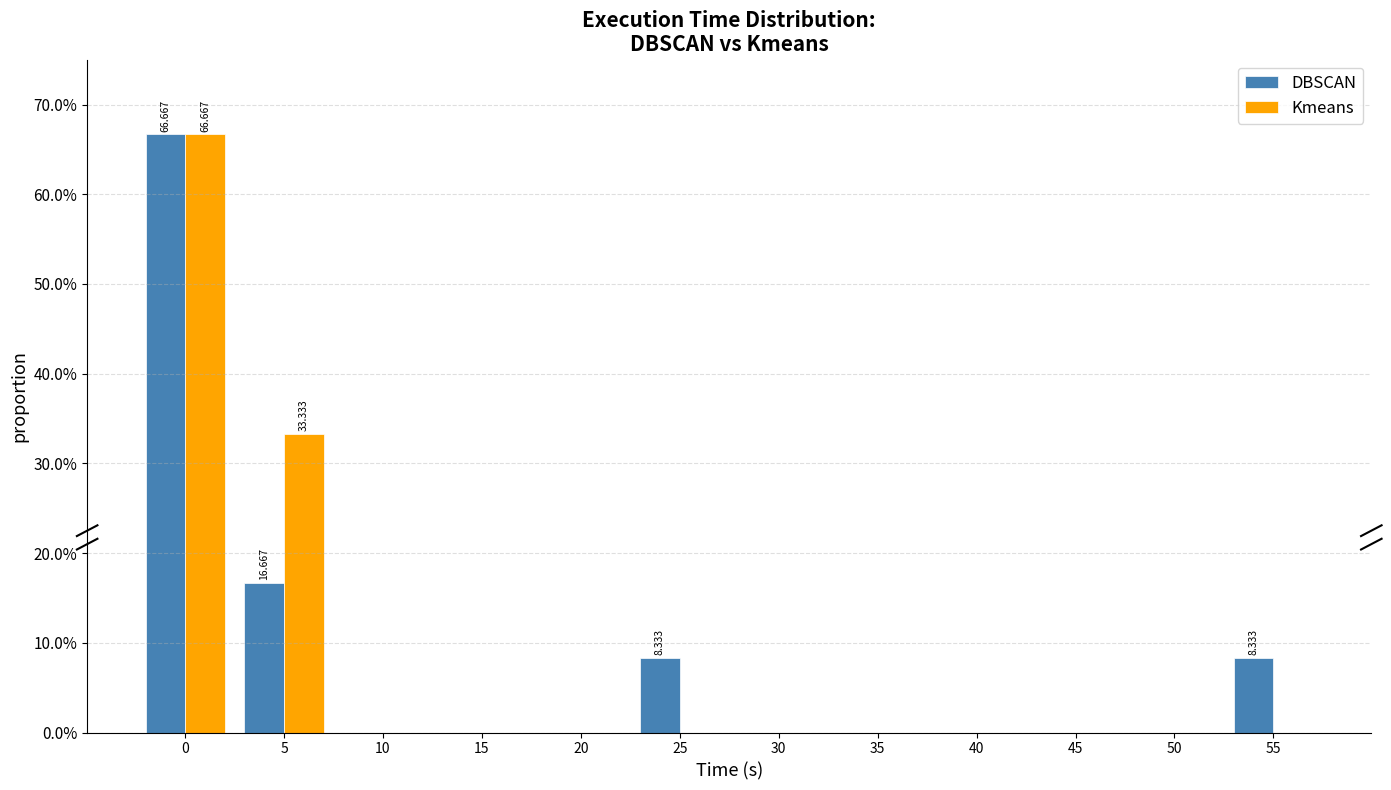

Which series changed the most between 5 and 25?

Kmeans